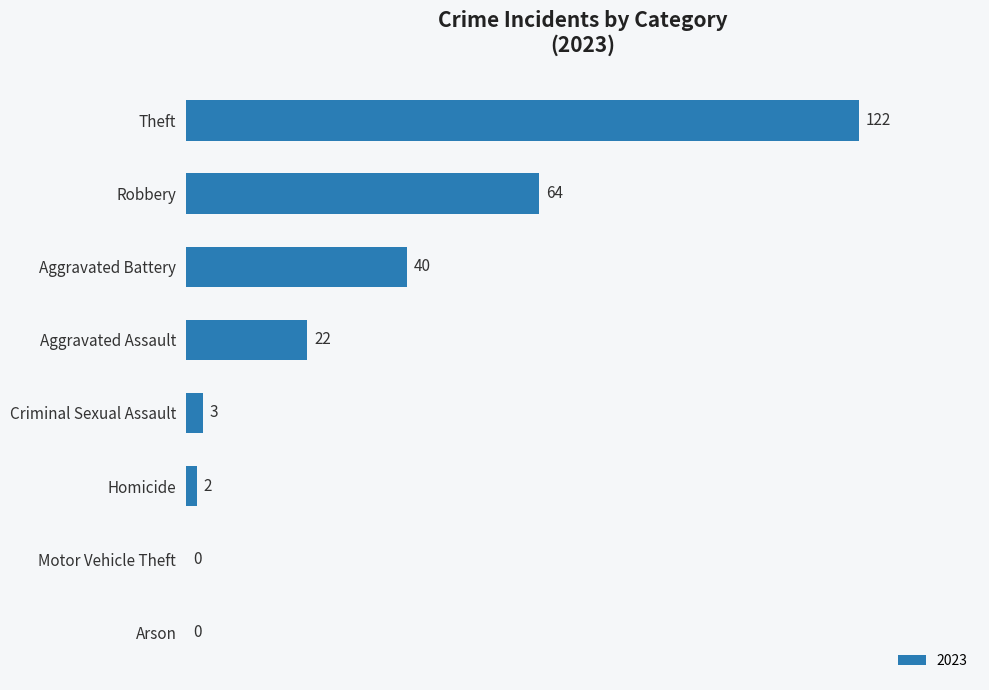

What is the sum of the values at Aggravated Assault and Robbery?

86